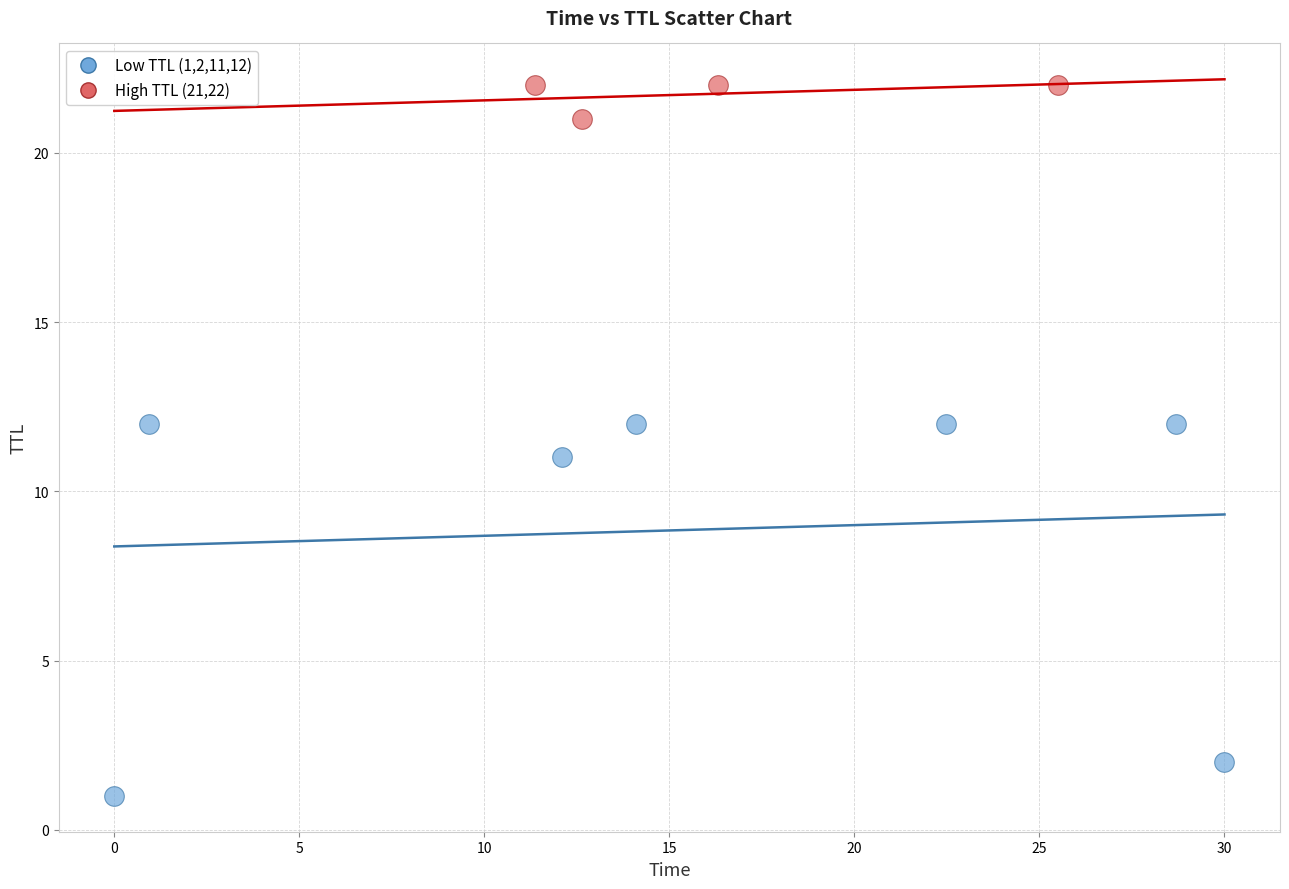

Which series contains the highest Y value?

High TTL (21,22)